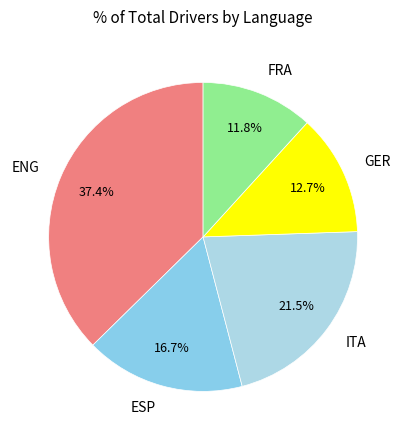

Do GER and ESP together represent more than half of the pie?

No